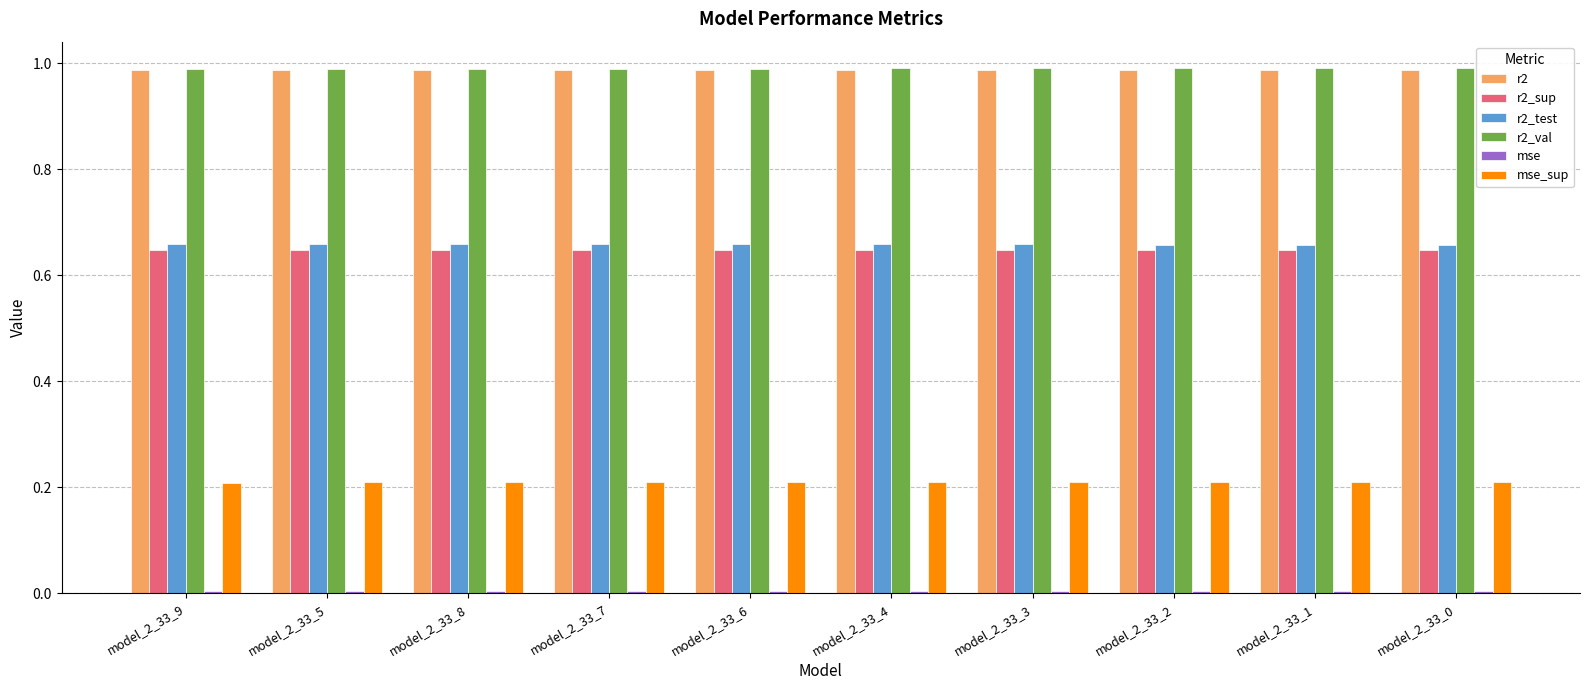

At how many categories does at least one series exceed 0?

10